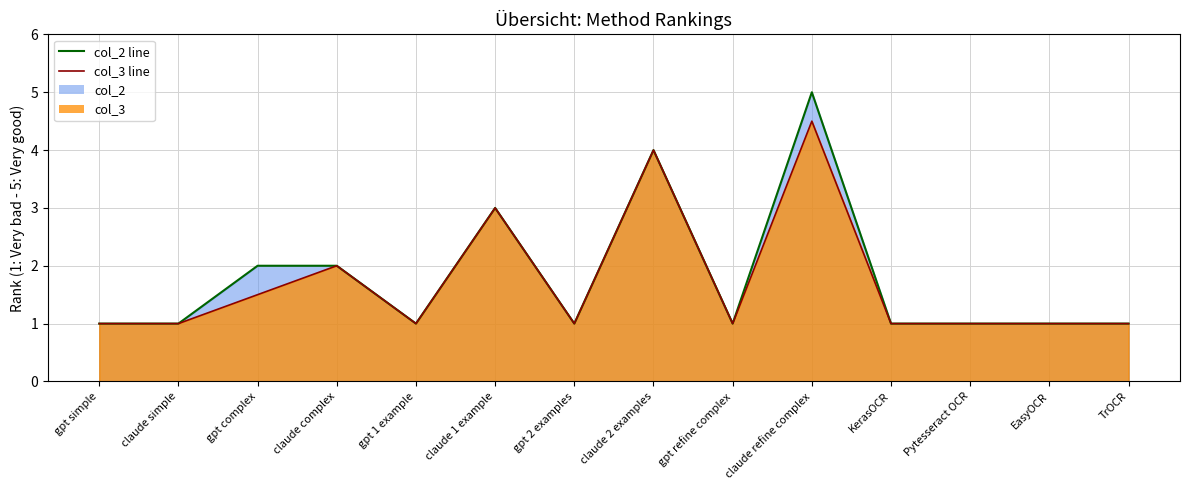

What is the label of the 13th point from the right?

claude simple